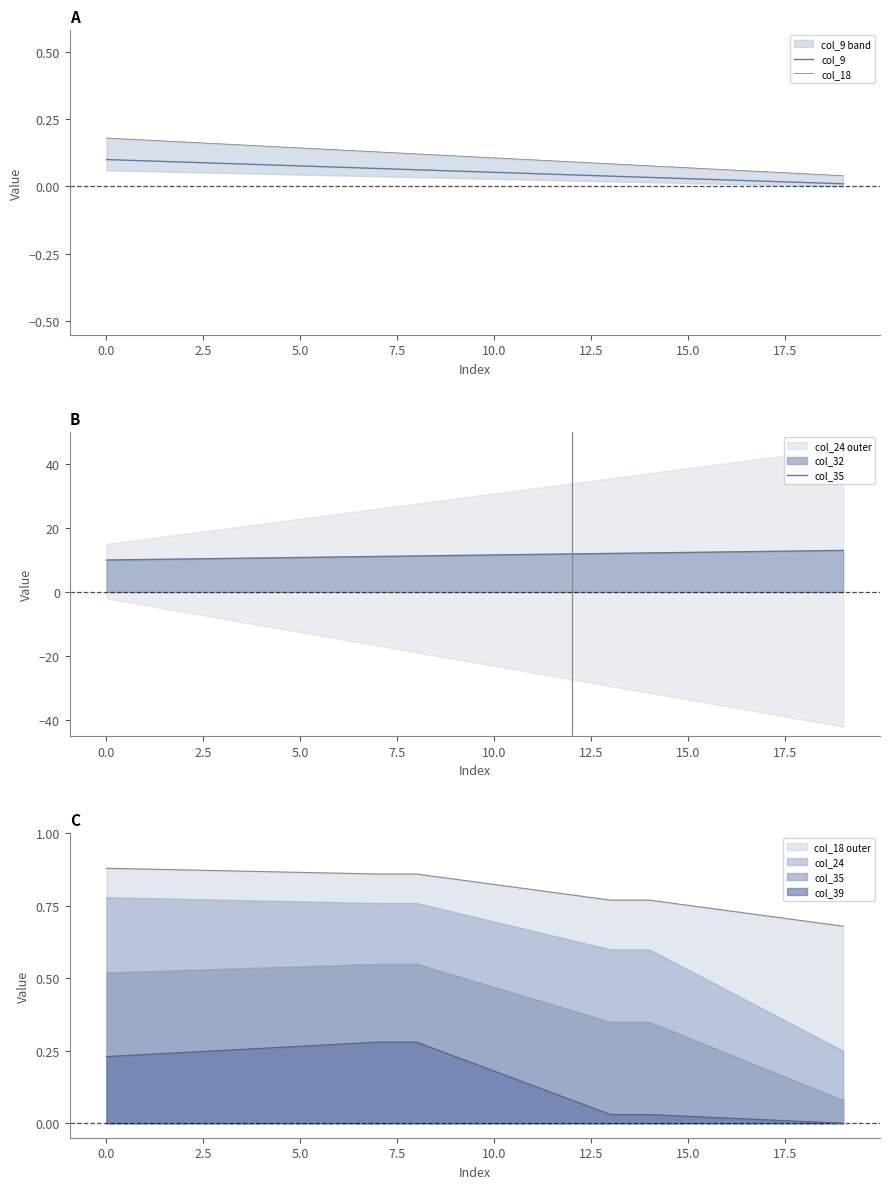

The col_9 series shows 0.0 at 18. True or false?

False